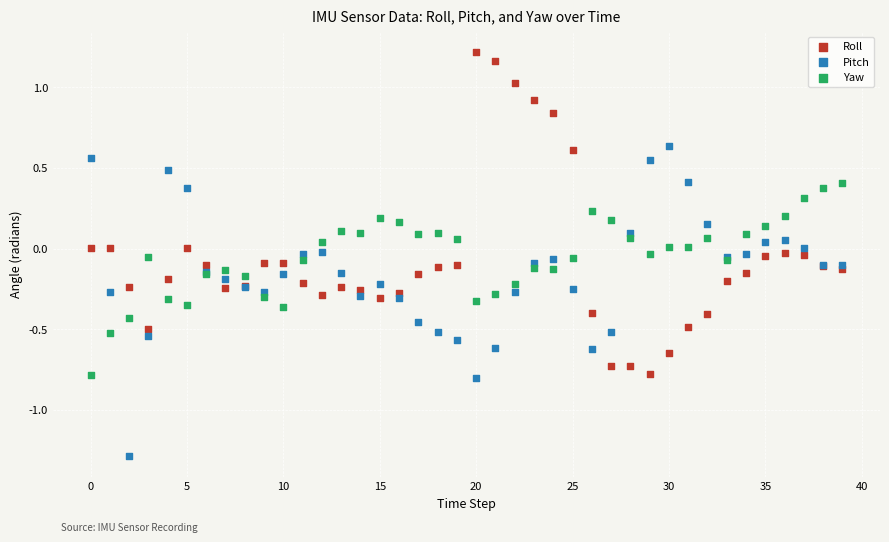

What are all the series names shown in the legend?

Roll, Pitch, Yaw